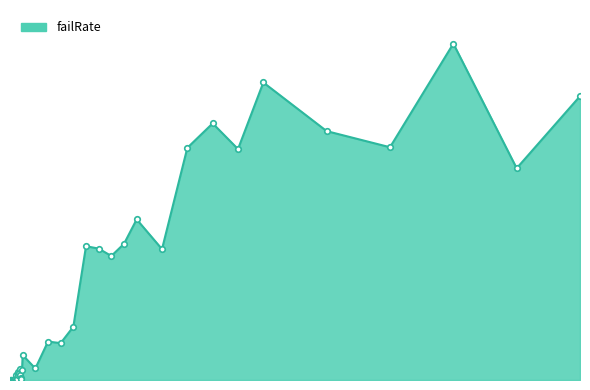

Is this an area chart (filled region under the line)?

Yes